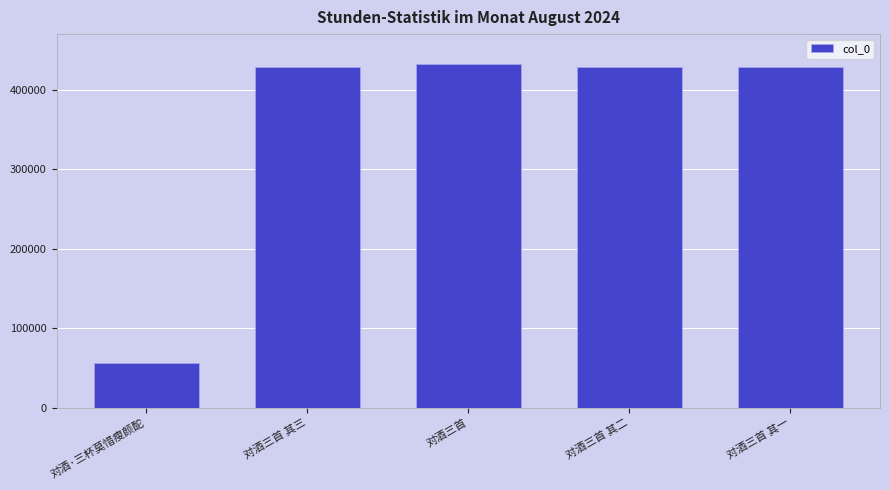

What is the minimum value shown in the chart?

55658